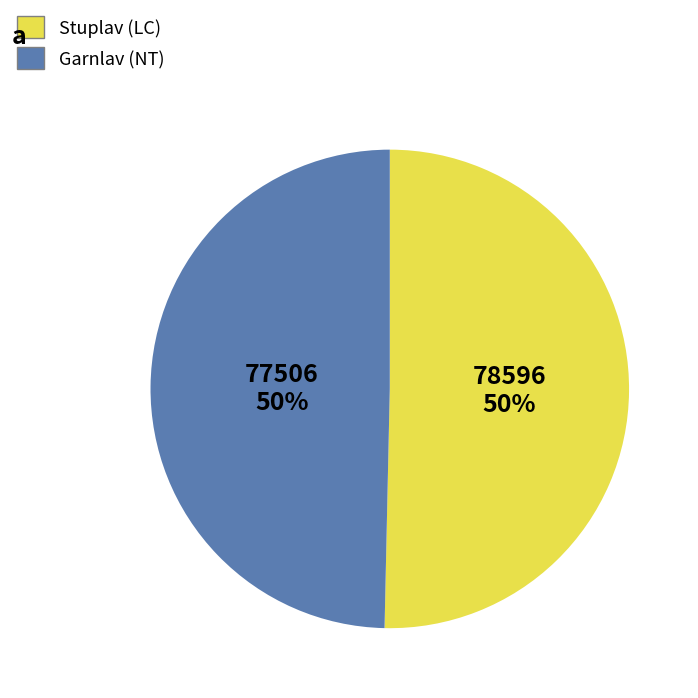

To the nearest percent, what is the average slice percentage?

50%